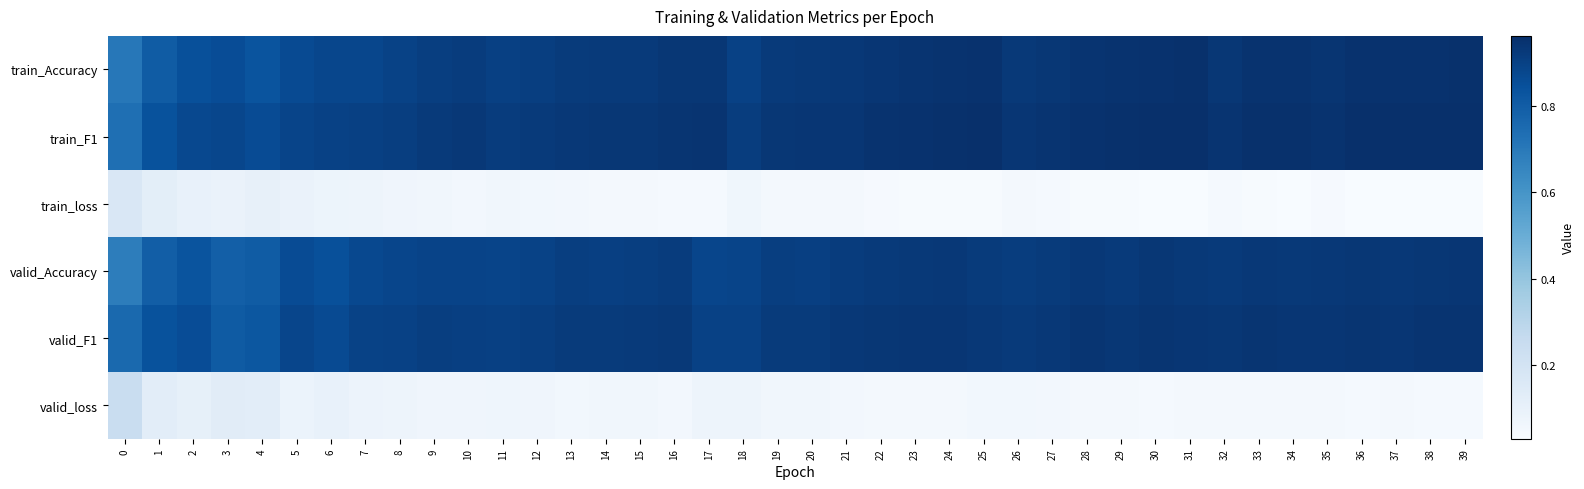

Reading left to right, transcribe all the data shown in this chart.

train_Accuracy: 0=0.7	1=0.8	2=0.8	3=0.9	4=0.8	5=0.9	6=0.9	7=0.9	8=0.9	9=0.9	10=0.9	11=0.9	12=0.9	13=0.9	14=0.9	15=0.9	16=0.9	17=0.9	18=0.9	19=0.9	20=0.9	21=0.9	22=0.9	23=0.9	24=0.9	25=1.0	26=0.9	27=0.9	28=0.9	29=0.9	30=1.0	31=1.0	32=0.9	33=0.9	34=0.9	35=0.9	36=1.0	37=1.0	38=1.0	39=1.0
train_F1: 0=0.7	1=0.8	2=0.9	3=0.9	4=0.9	5=0.9	6=0.9	7=0.9	8=0.9	9=0.9	10=0.9	11=0.9	12=0.9	13=0.9	14=0.9	15=0.9	16=0.9	17=0.9	18=0.9	19=0.9	20=0.9	21=0.9	22=0.9	23=1.0	24=1.0	25=1.0	26=0.9	27=0.9	28=1.0	29=1.0	30=1.0	31=1.0	32=0.9	33=1.0	34=1.0	35=0.9	36=1.0	37=1.0	38=1.0	39=1.0
train_loss: 0=0.2	1=0.1	2=0.1	3=0.1	4=0.1	5=0.1	6=0.1	7=0.1	8=0.1	9=0.1	10=0.1	11=0.1	12=0.1	13=0.1	14=0.1	15=0.0	16=0.0	17=0.0	18=0.1	19=0.1	20=0.0	21=0.0	22=0.0	23=0.0	24=0.0	25=0.0	26=0.0	27=0.0	28=0.0	29=0.0	30=0.0	31=0.0	32=0.0	33=0.0	34=0.0	35=0.0	36=0.0	37=0.0	38=0.0	39=0.0
valid_Accuracy: 0=0.7	1=0.8	2=0.8	3=0.8	4=0.8	5=0.9	6=0.8	7=0.9	8=0.9	9=0.9	10=0.9	11=0.9	12=0.9	13=0.9	14=0.9	15=0.9	16=0.9	17=0.9	18=0.9	19=0.9	20=0.9	21=0.9	22=0.9	23=0.9	24=0.9	25=0.9	26=0.9	27=0.9	28=0.9	29=0.9	30=0.9	31=0.9	32=0.9	33=0.9	34=0.9	35=0.9	36=0.9	37=0.9	38=0.9	39=0.9
valid_F1: 0=0.8	1=0.8	2=0.9	3=0.8	4=0.8	5=0.9	6=0.9	7=0.9	8=0.9	9=0.9	10=0.9	11=0.9	12=0.9	13=0.9	14=0.9	15=0.9	16=0.9	17=0.9	18=0.9	19=0.9	20=0.9	21=0.9	22=0.9	23=0.9	24=0.9	25=0.9	26=0.9	27=0.9	28=0.9	29=0.9	30=0.9	31=0.9	32=0.9	33=0.9	34=0.9	35=0.9	36=0.9	37=0.9	38=0.9	39=0.9
valid_loss: 0=0.2	1=0.1	2=0.1	3=0.1	4=0.1	5=0.1	6=0.1	7=0.1	8=0.1	9=0.1	10=0.1	11=0.1	12=0.1	13=0.1	14=0.1	15=0.1	16=0.1	17=0.1	18=0.1	19=0.1	20=0.1	21=0.1	22=0.0	23=0.0	24=0.0	25=0.1	26=0.1	27=0.1	28=0.0	29=0.0	30=0.0	31=0.0	32=0.0	33=0.0	34=0.0	35=0.0	36=0.0	37=0.0	38=0.0	39=0.0